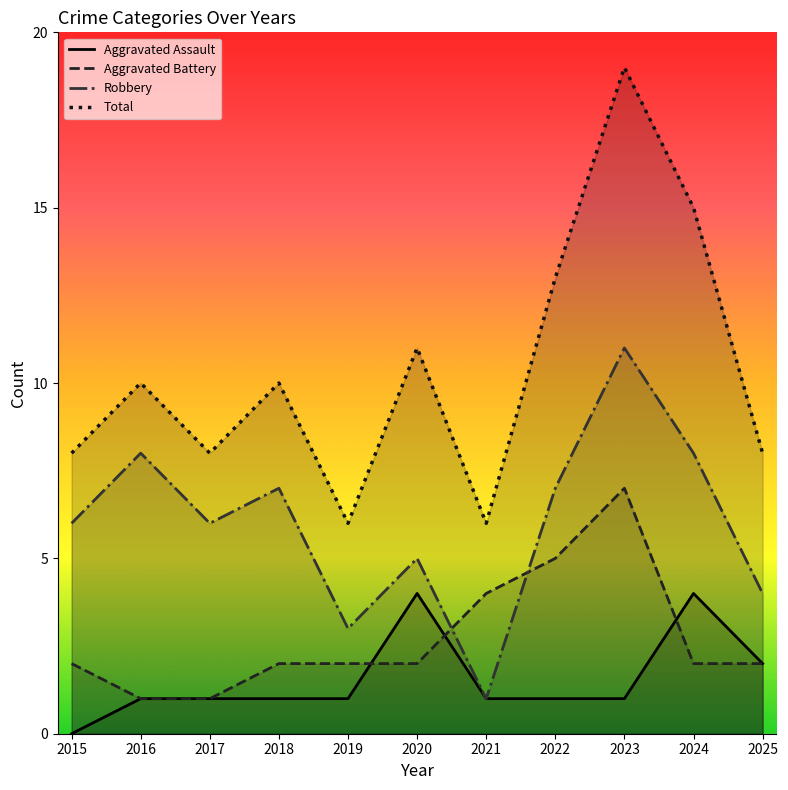

Reading left to right, transcribe all the data shown in this chart.

Aggravated Assault: 0	1	1	1	1	4	1	1	1	4	2
Aggravated Battery: 2	1	1	2	2	2	4	5	7	2	2
Robbery: 6	8	6	7	3	5	1	7	11	8	4
Total: 8	10	8	10	6	11	6	13	19	15	8